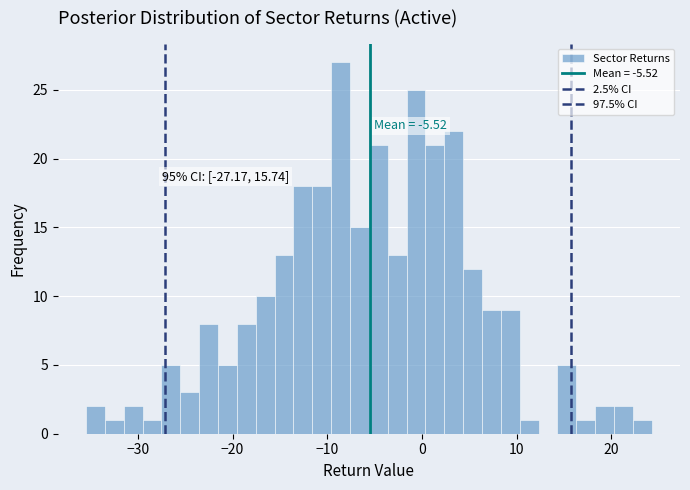

Around what value on the x-axis is the tallest bar? Give the approximate position of its centre, as read against the axis.

-9